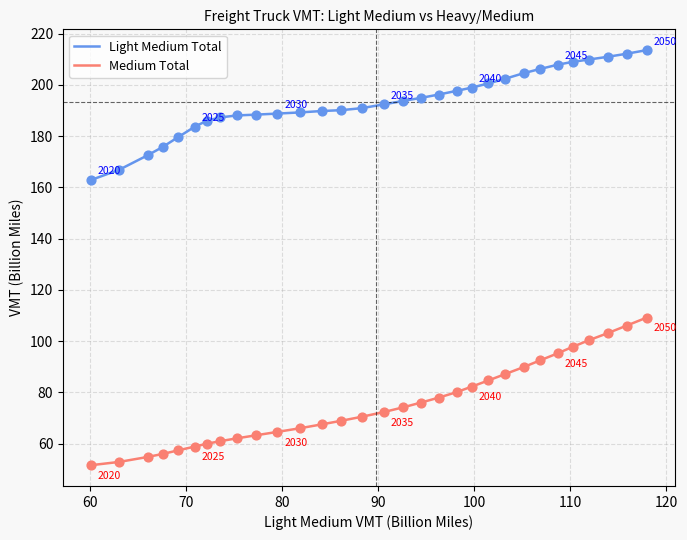

What are all the series names shown in the legend?

Light Medium Total, Medium Total